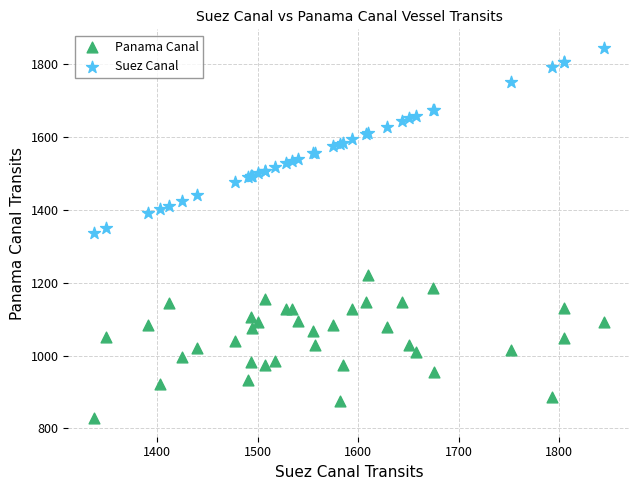

Which series contains the lowest Y value?

Panama Canal